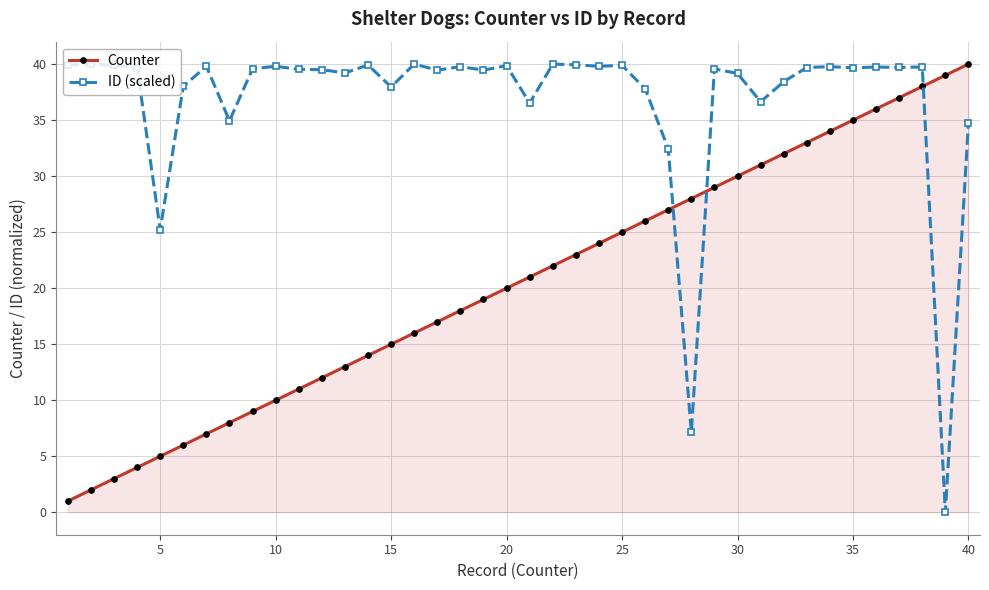

What is the value of the Counter point at the 34th from the left?

34.0